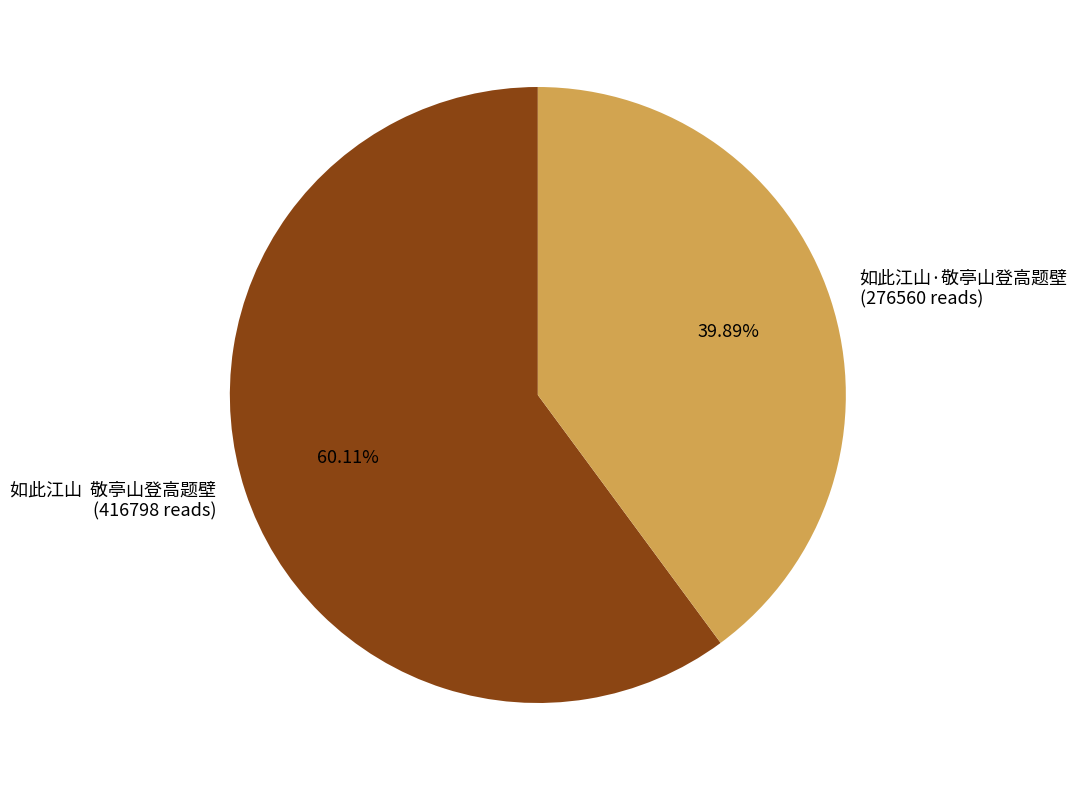

To the nearest percent, what portion does 如此江山·敬亭山登高题壁 represent?

40%